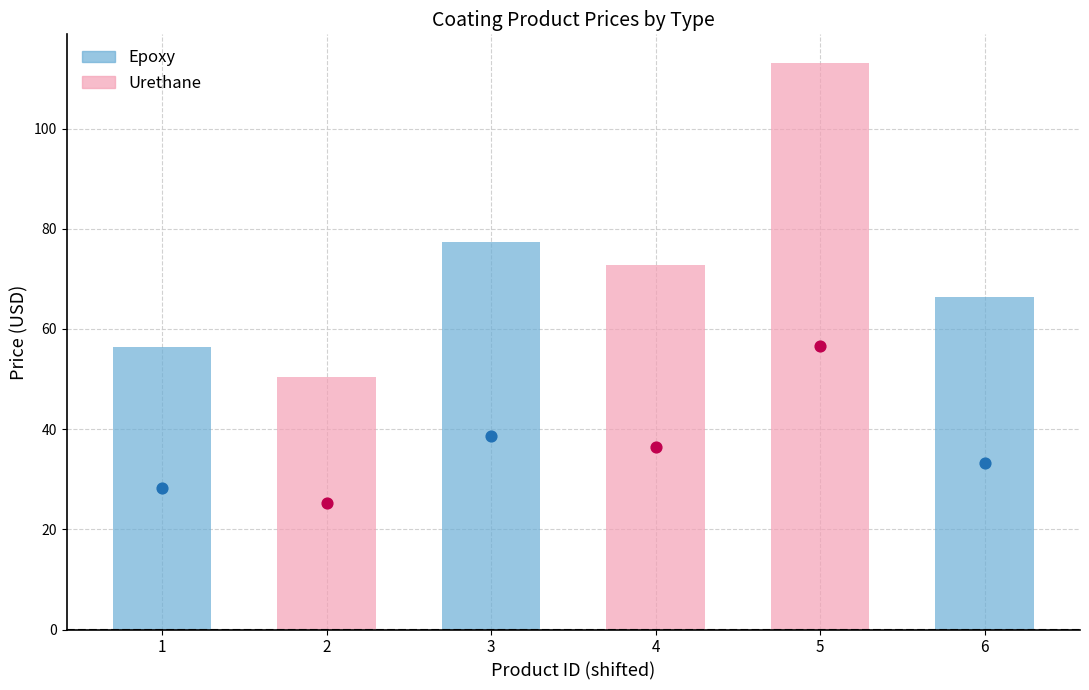

At how many categories does at least one series exceed 98?

1